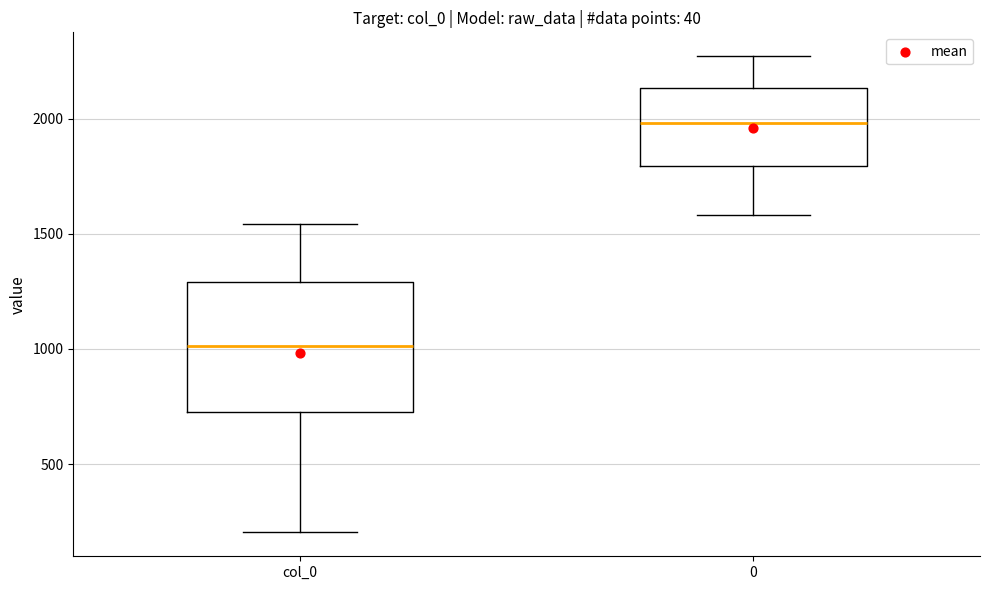

Where is the upper edge of the box for col_0 on the y-axis? The values are not printed on the chart, so give them approximately, as read against the axis.

1300